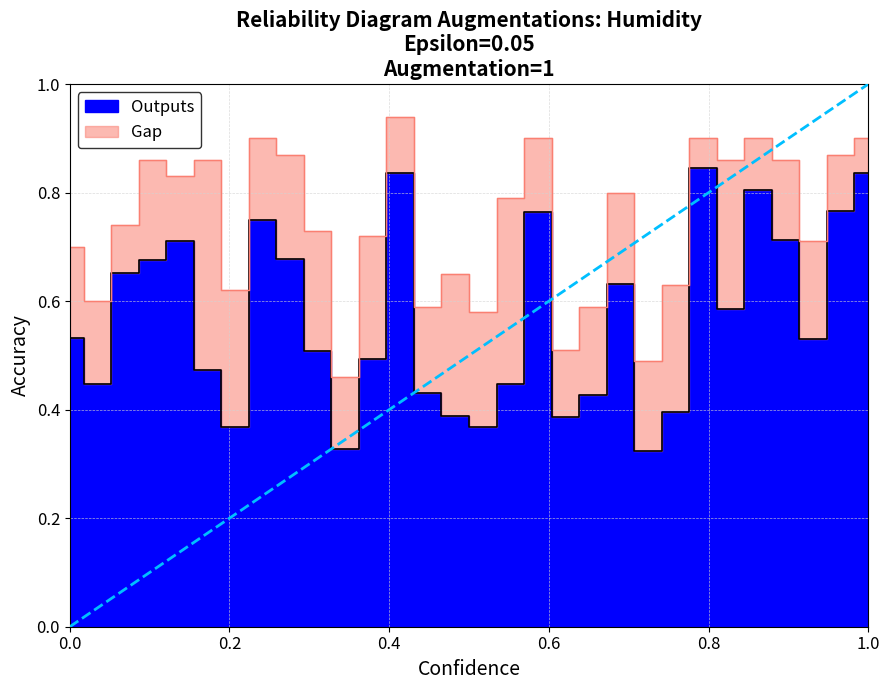

At which category is the sum across all series the highest?

13